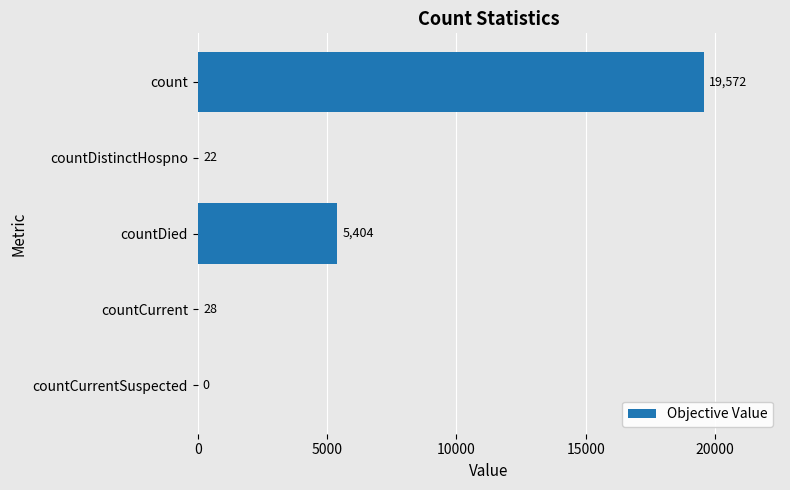

Where is the data nearest to the value 9786?

countDied